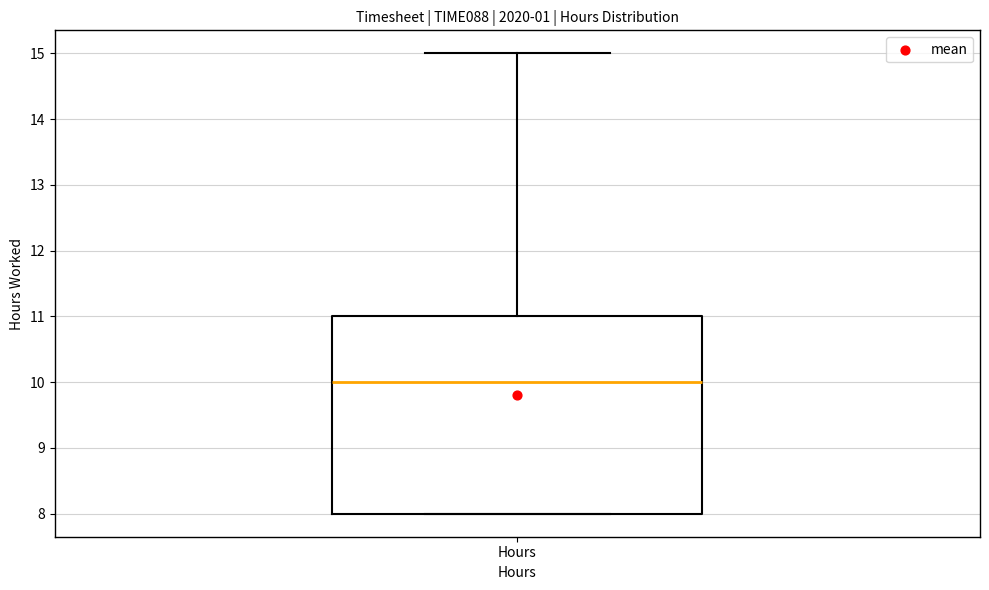

Where does the upper whisker of the box for Hours end on the y-axis? The values are not printed on the chart, so give them approximately, as read against the axis.

15